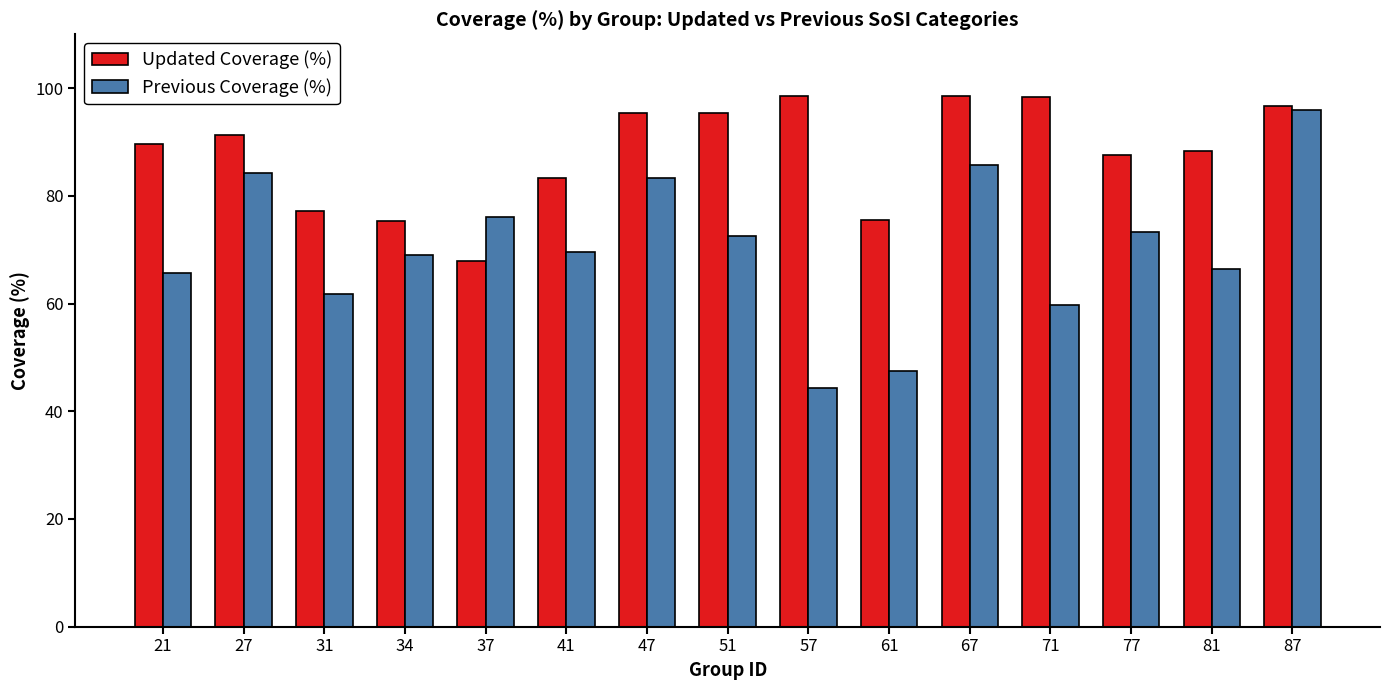

Which label corresponds to the smallest value in the chart?

57